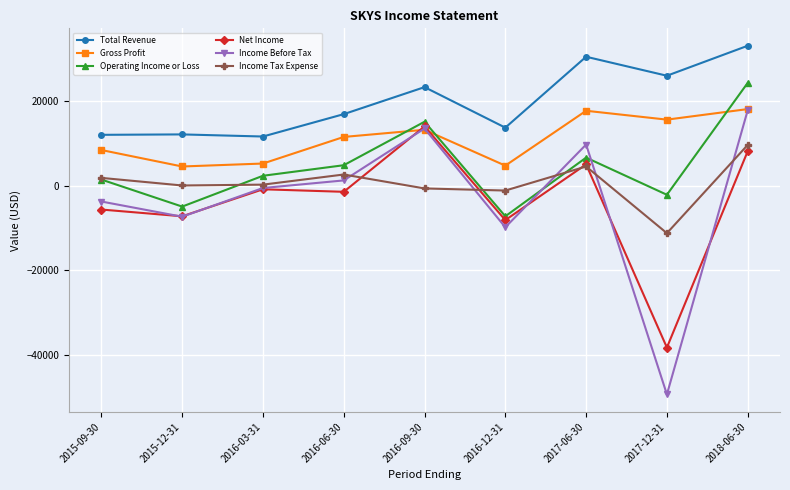

At which category does the chart reach its minimum across all series?

2017-12-31